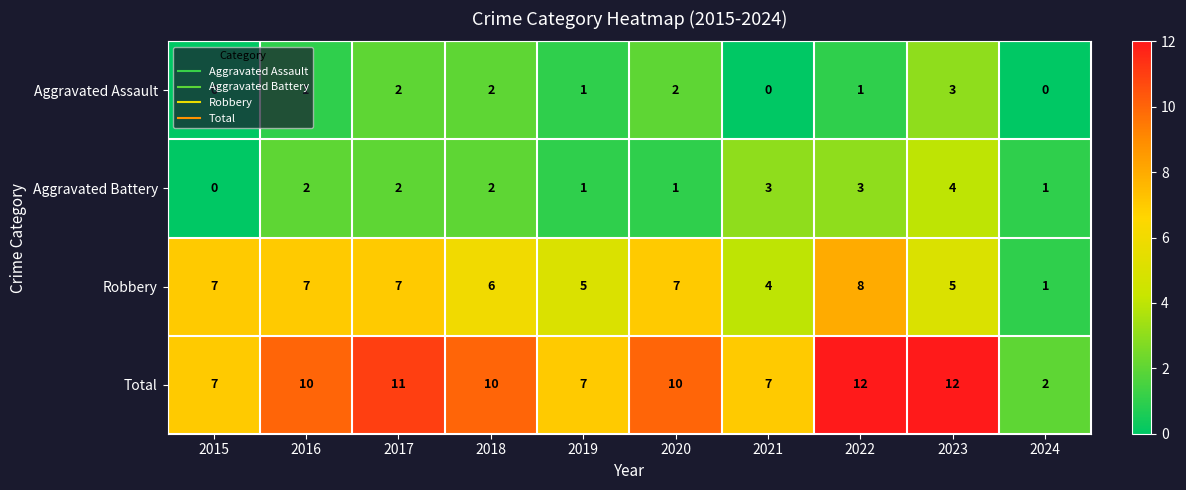

What is the sum of the Total values at 2024 and 2023?

14